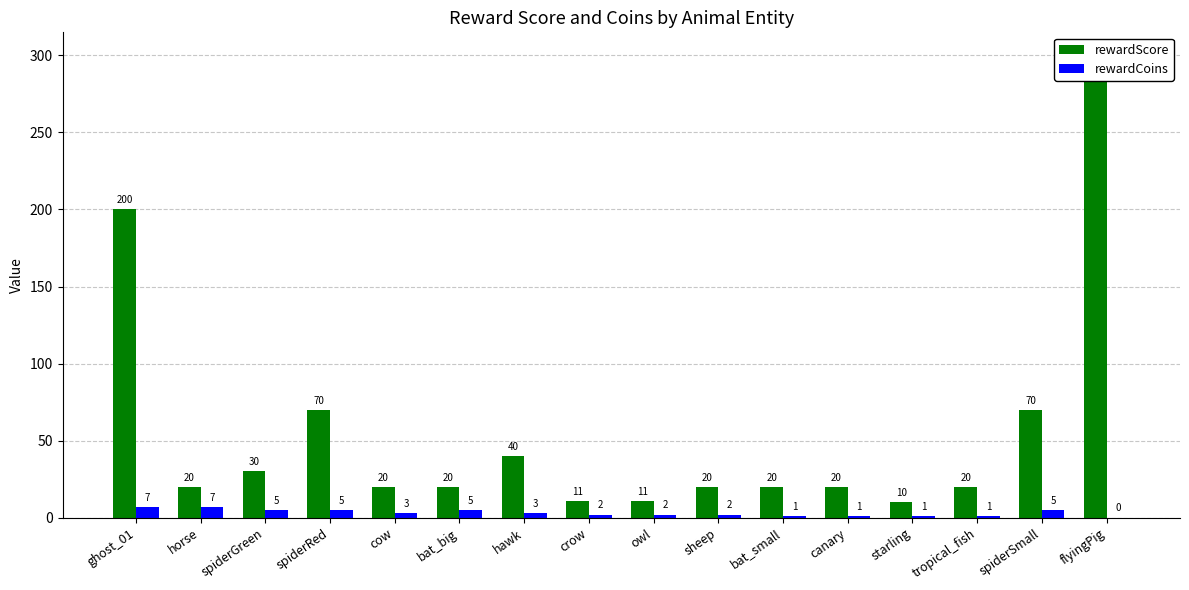

Which series has the widest spread of values?

rewardScore